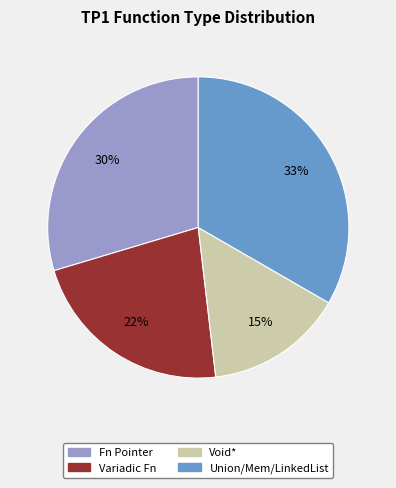

How many segments does this pie chart have?

4